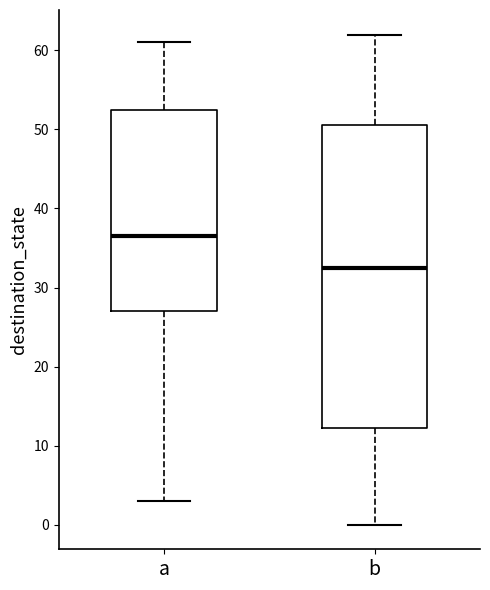

Reading left to right, transcribe this box plot: for each box, give where its median line is, the range the box spans, and where its two whiskers end, as read against the y-axis. The values are not printed on the chart, so give them approximately, as read against the axis.

a: median 37, box 27 to 53, whiskers 3 to 61
b: median 33, box 12 to 51, whiskers 0 to 62